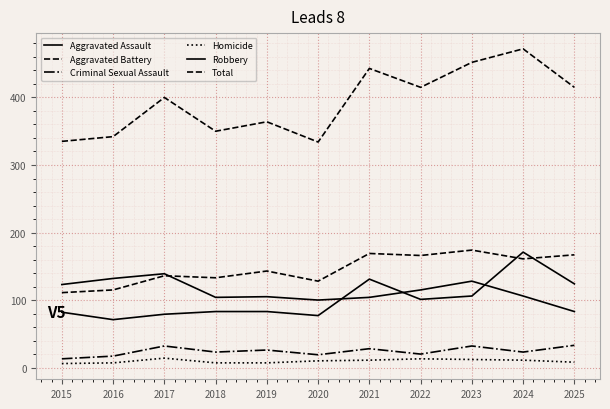

What is the sum of the Robbery values at 2021 and 2020?

204